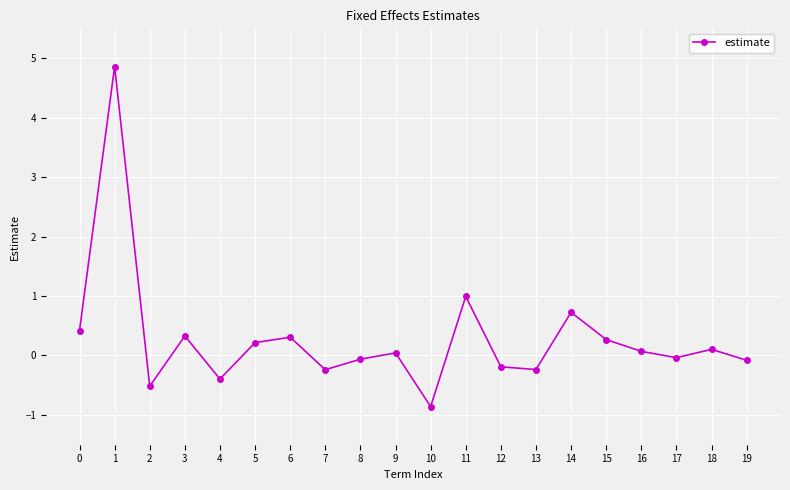

How many values are below zero?

9